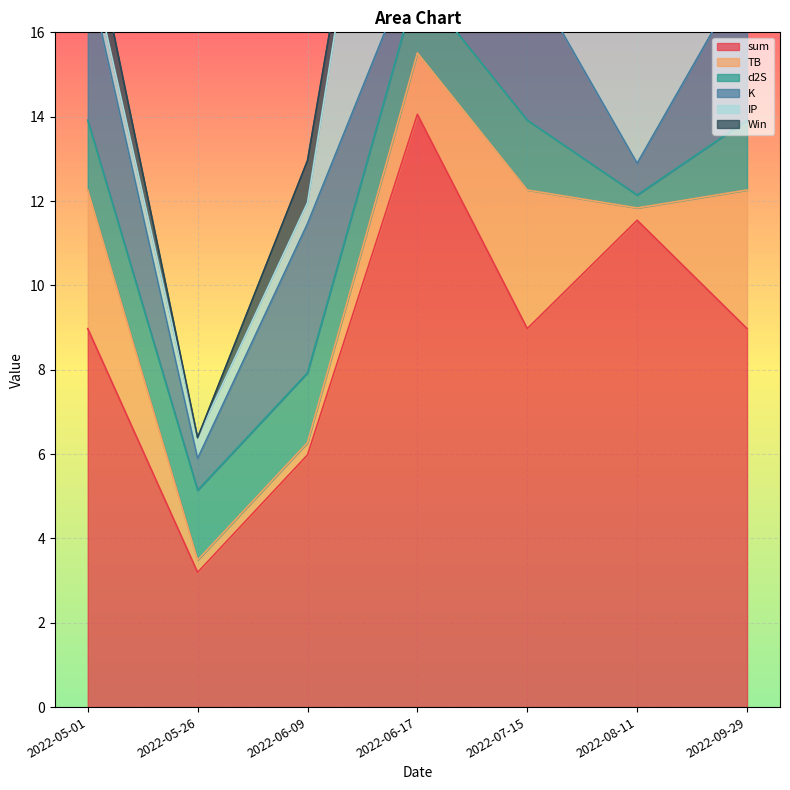

True or false: IP has a value of 0.5 at 2022-09-29.

True